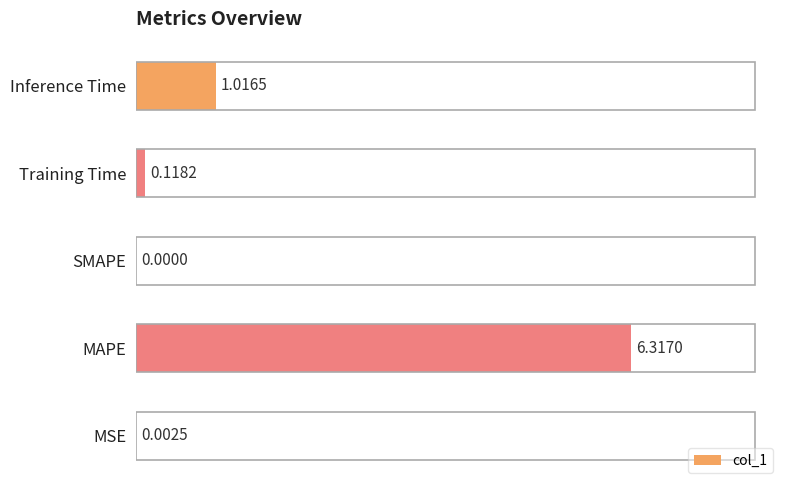

Between Inference Time and Training Time, which is larger?

Inference Time